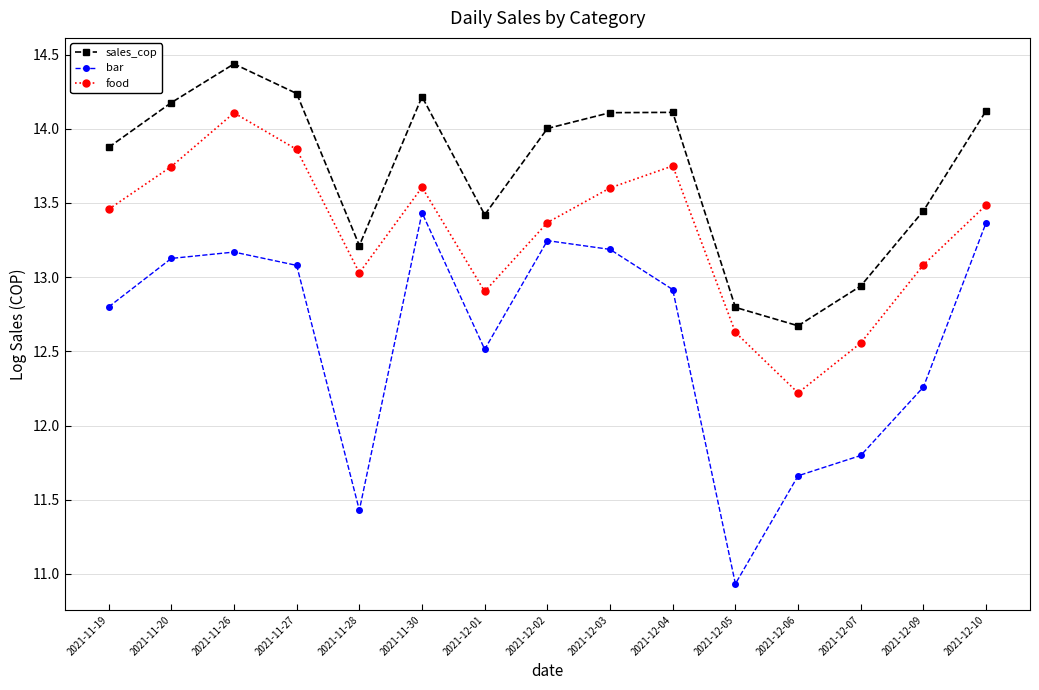

What is the sum of all food values?

199.4